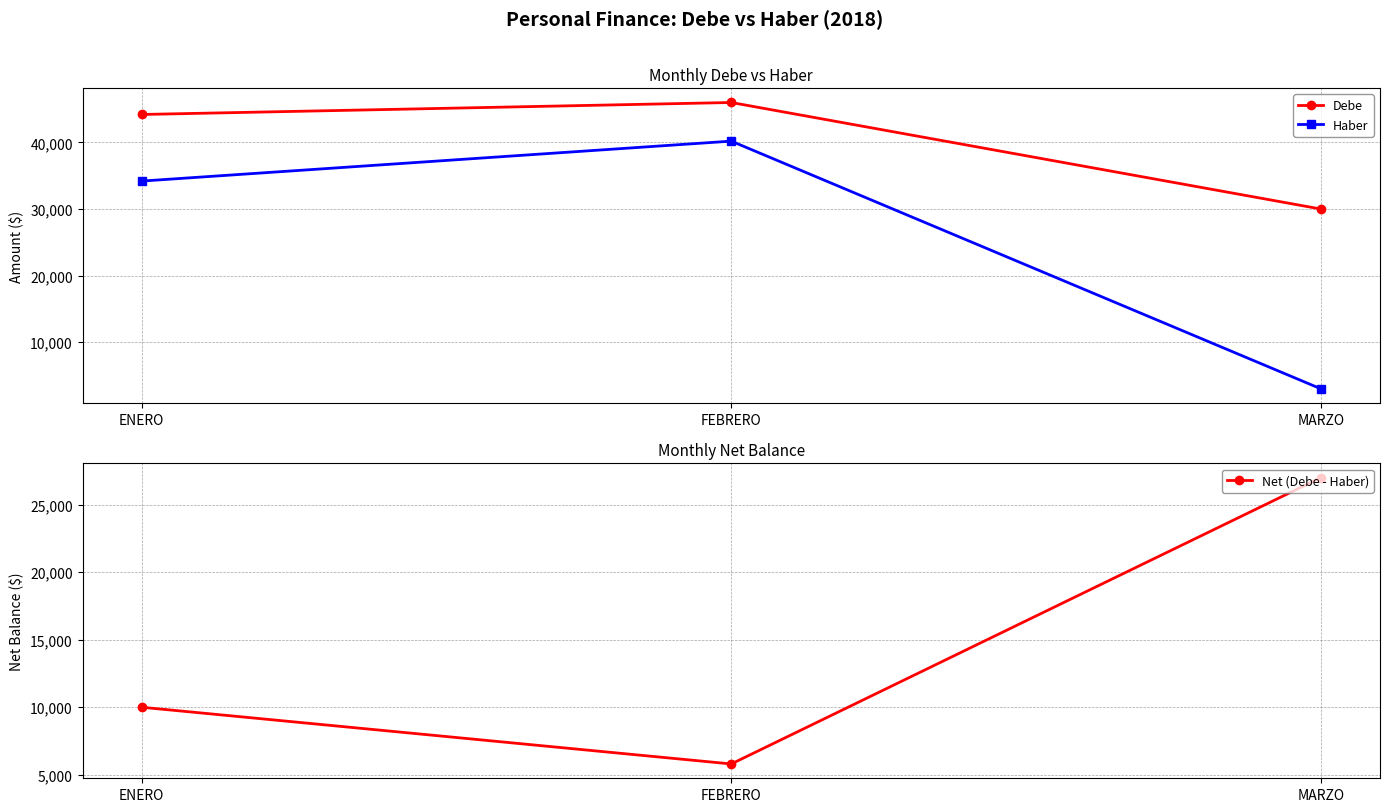

At which category does the chart reach its peak across all series?

FEBRERO